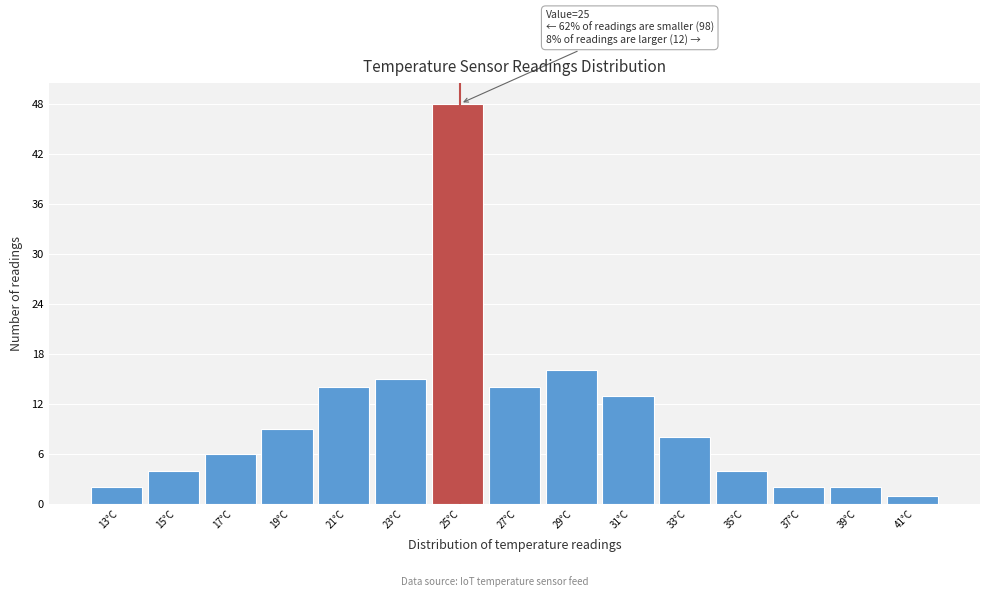

Which range on the x-axis has the tallest bar?

24 to 26